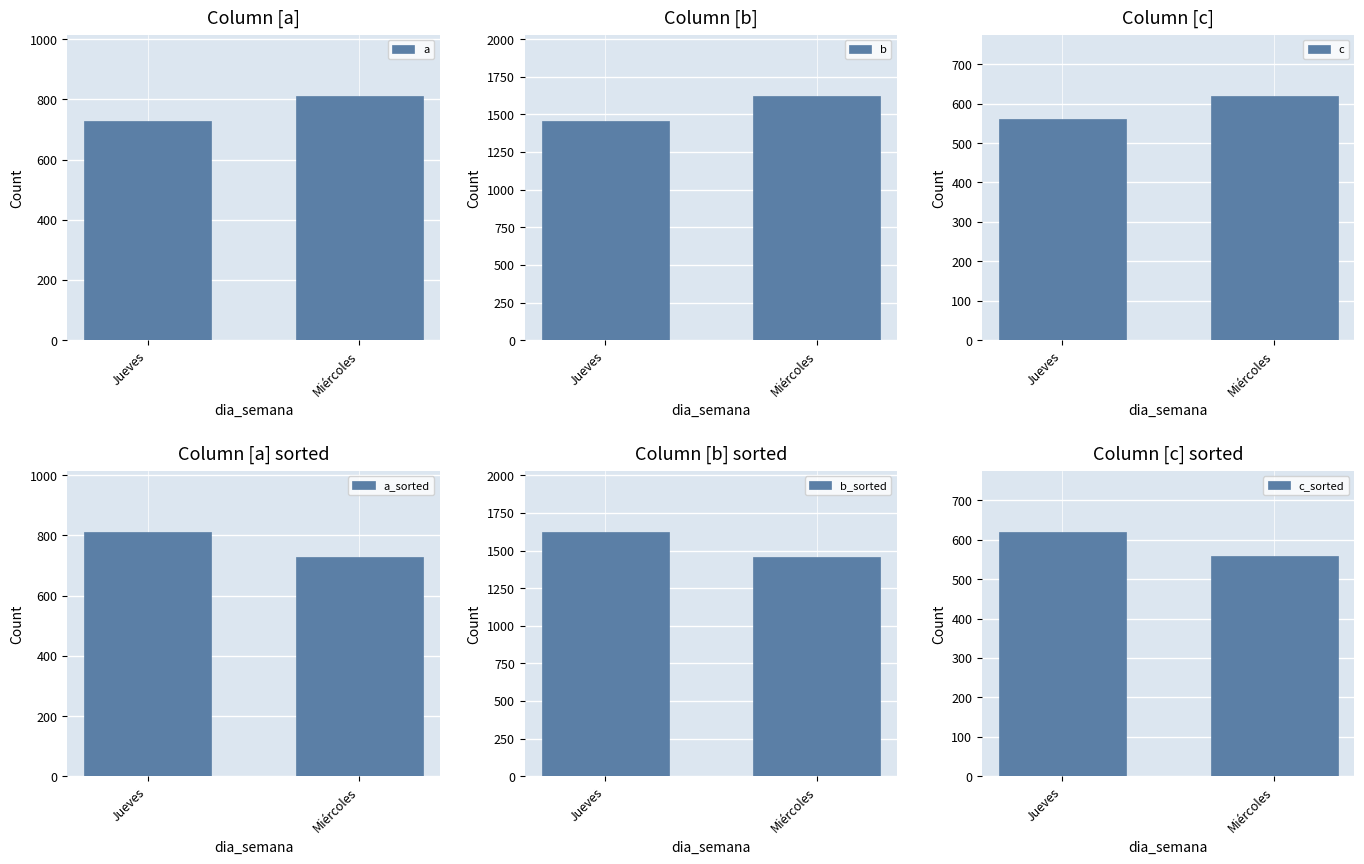

Reading left to right, list all the values displayed in this chart.

a: Jueves=728	Miércoles=812
b: Jueves=1456	Miércoles=1624
c: Jueves=560	Miércoles=620
a_sorted: Jueves=812	Miércoles=728
b_sorted: Jueves=1624	Miércoles=1456
c_sorted: Jueves=620	Miércoles=560